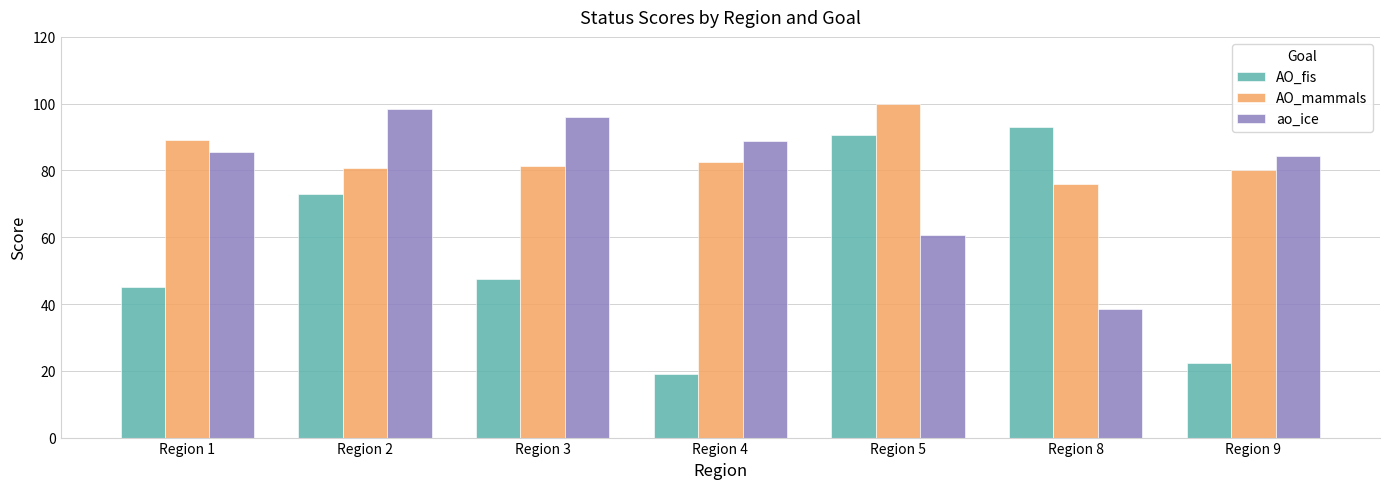

Is it true that AO_mammals equals 100.0 at Region 5?

True